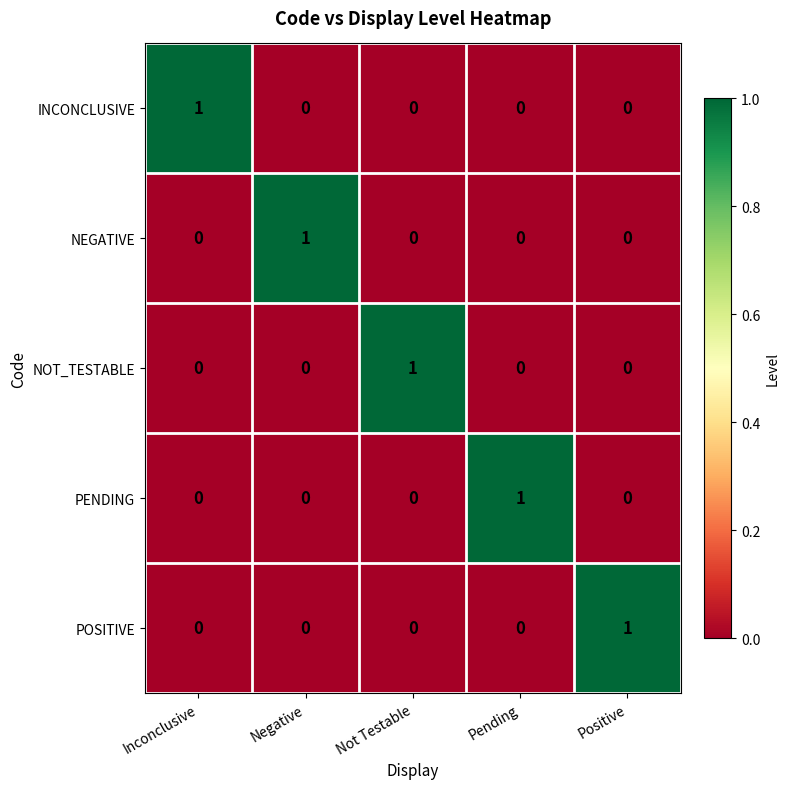

How many data points does each series have?

5